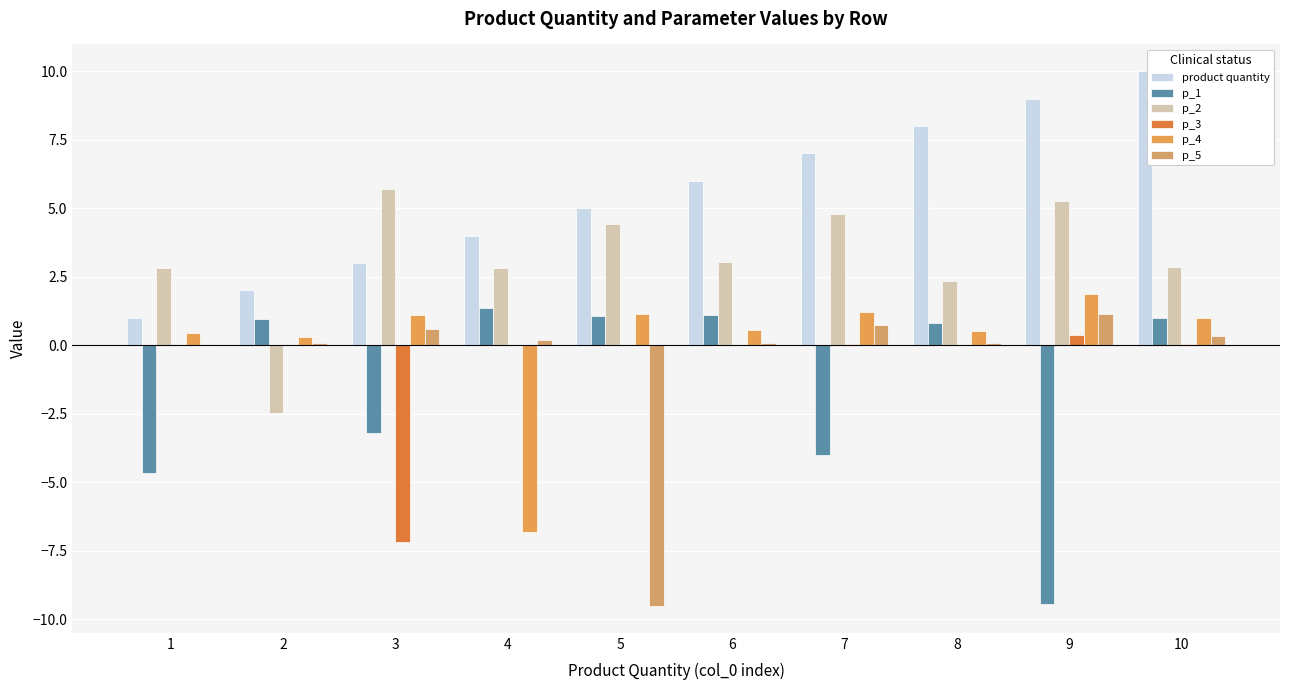

How many groups of bars are there?

10